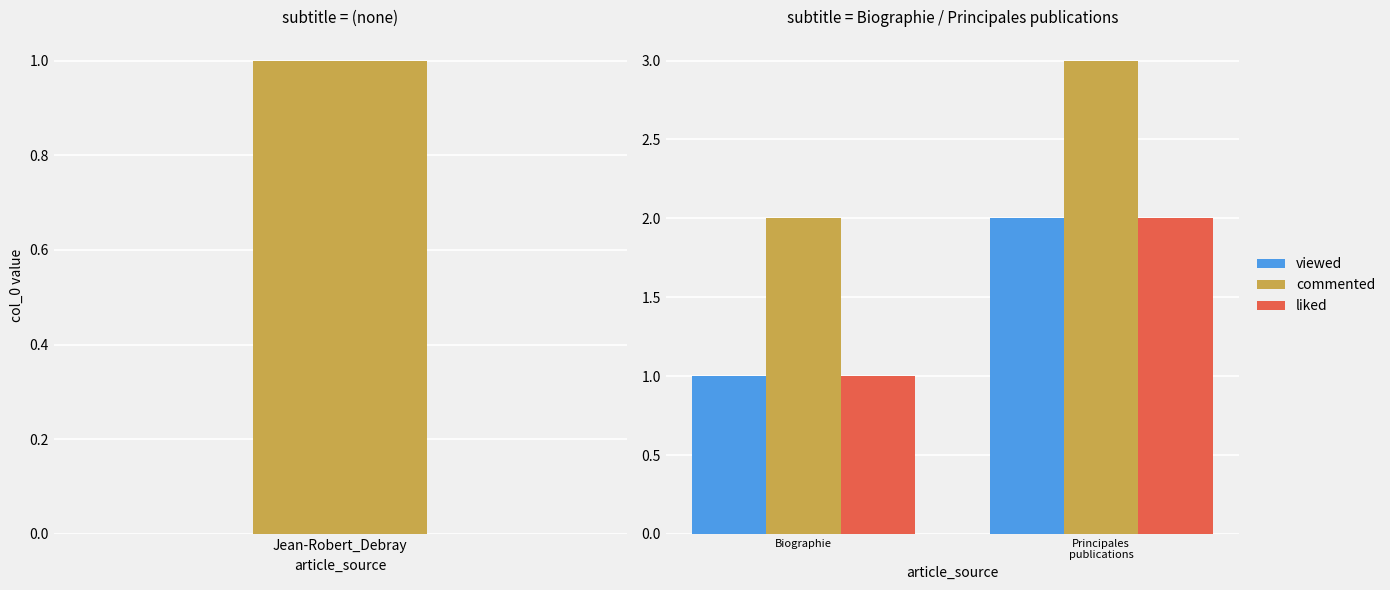

The value of liked at Principales publications is 1. True or false?

False